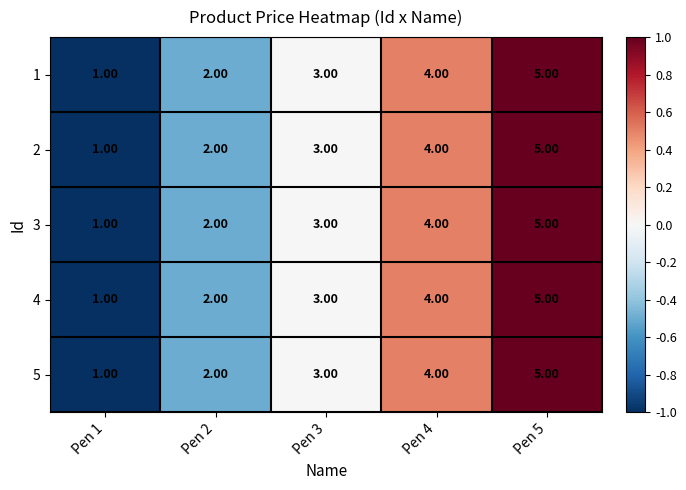

What is the sum of all 4 values?

15